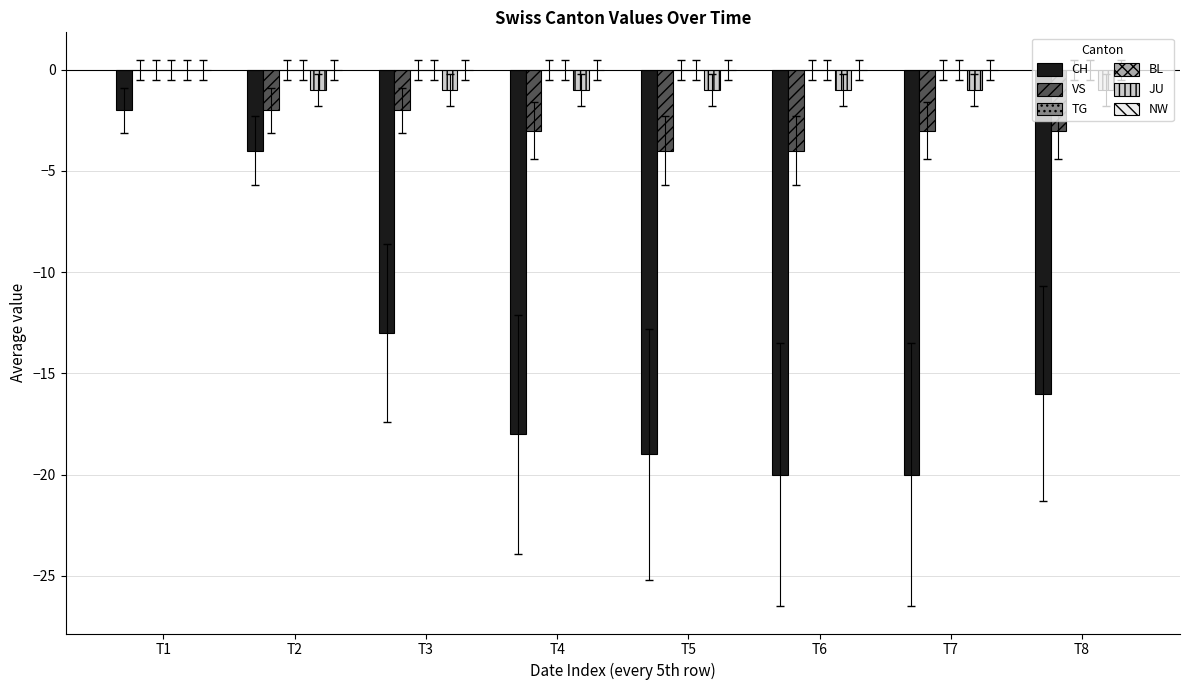

Which series has the largest range (max minus min)?

CH